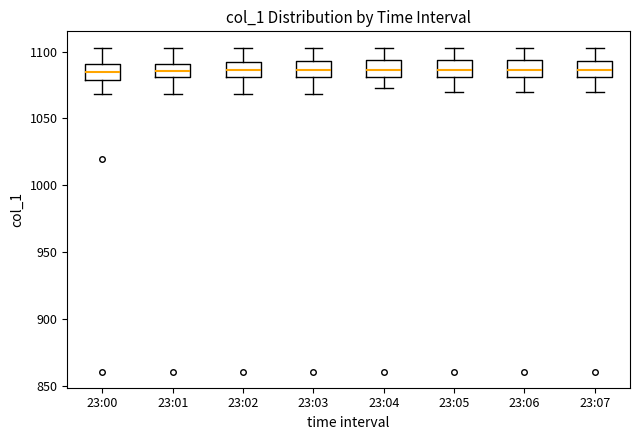

Reading left to right, read every box against the y-axis: the position of its median line, the range the box covers, and the ends of its whiskers. The values are not printed on the chart, so give them approximately, as read against the axis.

23:00: median 1085, box 1080 to 1090, whiskers 1070 to 1105
23:01: median 1085, box 1080 to 1090, whiskers 1070 to 1105
23:02: median 1085, box 1080 to 1095, whiskers 1070 to 1105
23:03: median 1085, box 1080 to 1095, whiskers 1070 to 1105
23:04: median 1085, box 1080 to 1095, whiskers 1075 to 1105
23:05: median 1085, box 1080 to 1095, whiskers 1070 to 1105
23:06: median 1085, box 1080 to 1095, whiskers 1070 to 1105
23:07: median 1085, box 1080 to 1095, whiskers 1070 to 1105